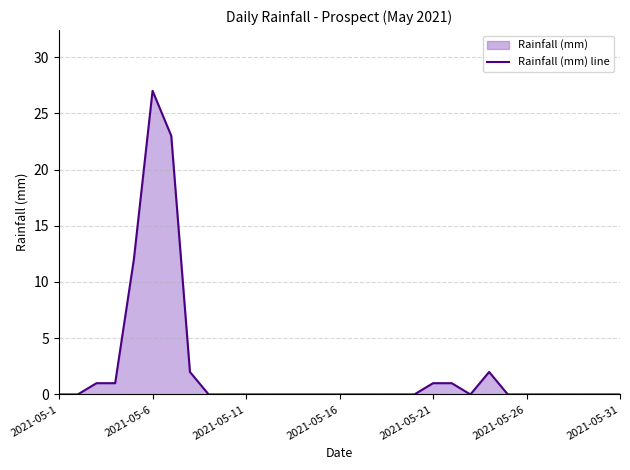

Which label corresponds to the largest value in the chart?

2021-05-6